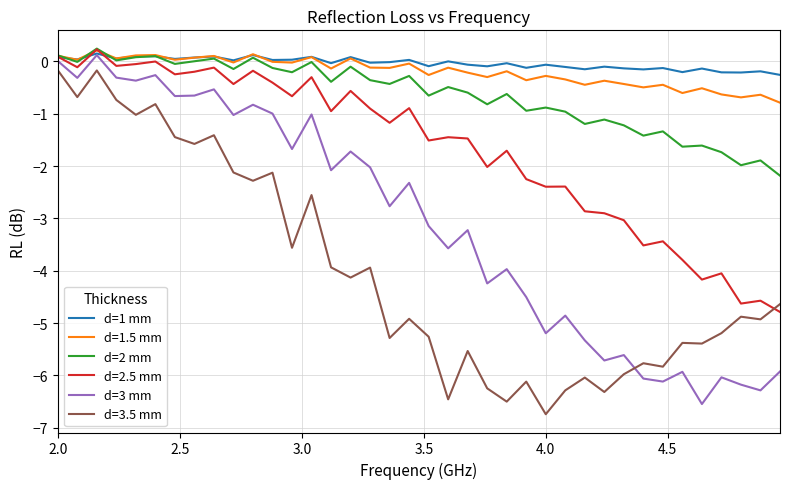

True or false: d=1.5 mm and d=3.5 mm intersect in this chart.

False